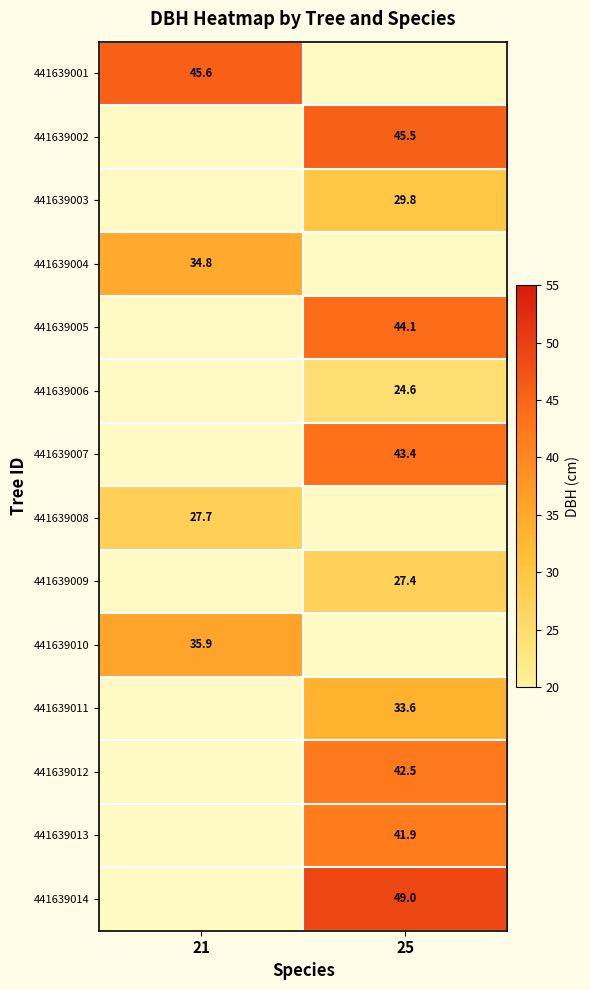

At which category does the chart reach its minimum across all series?

25